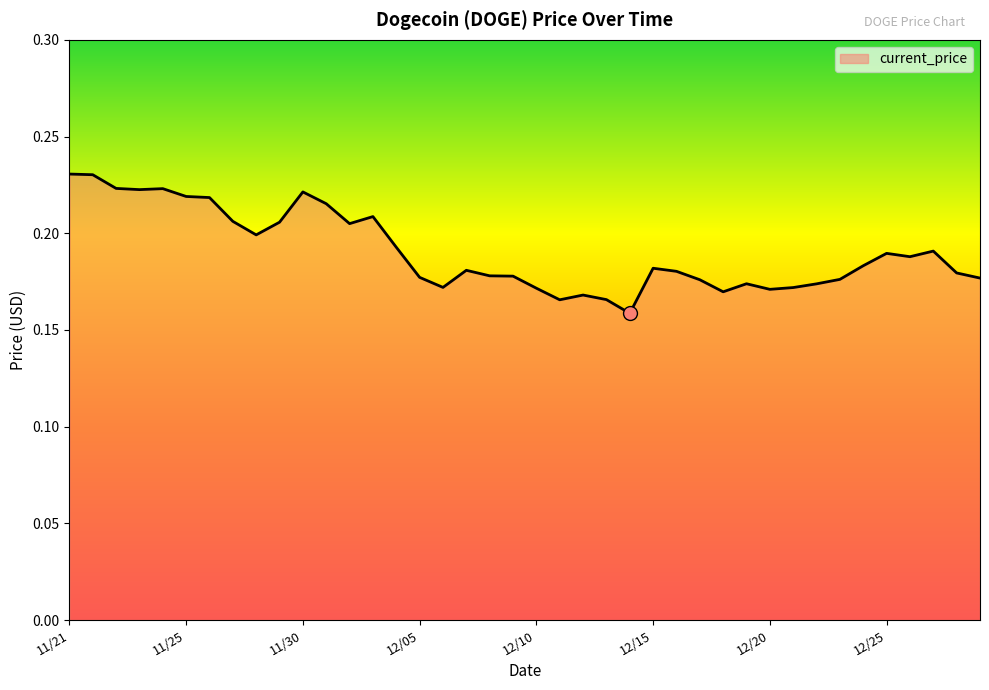

Is this an area chart (filled region under the line)?

Yes